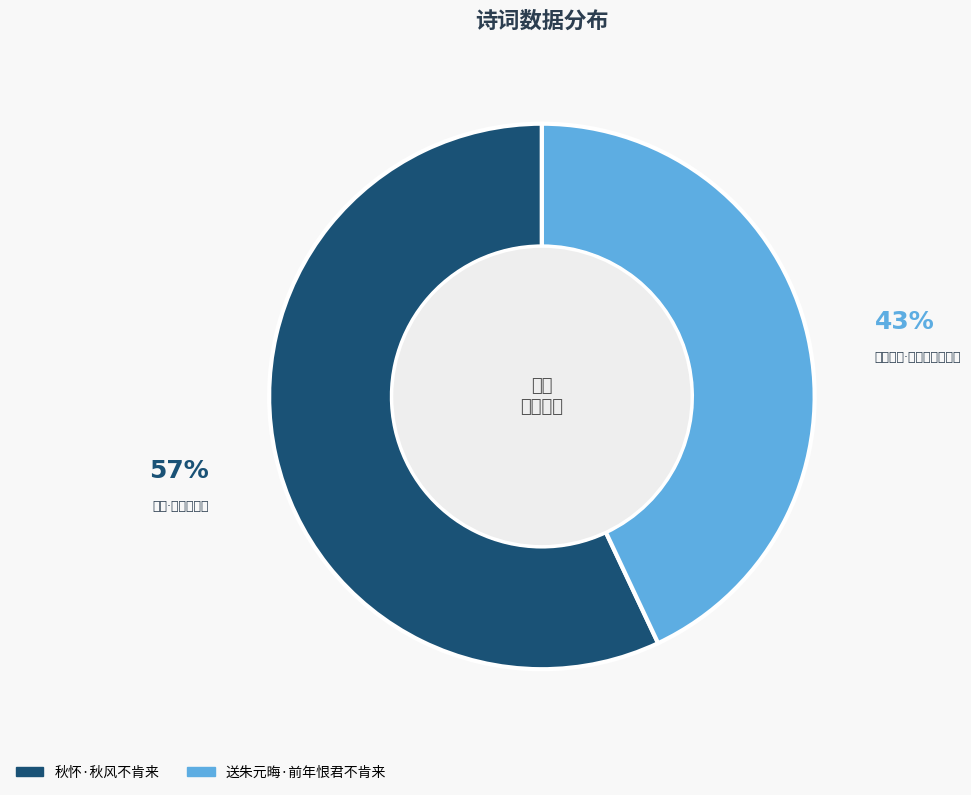

What is the smallest slice in the pie chart?

送朱元晦·前年恨君不肯来